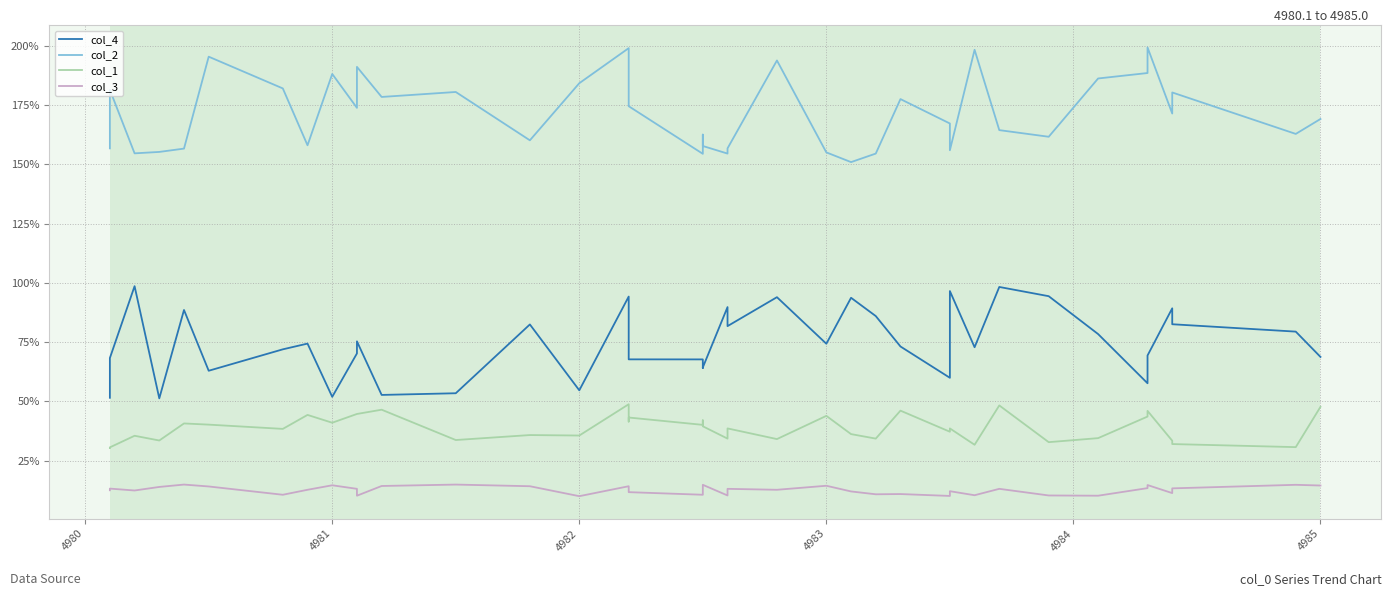

True or false: col_1 and col_2 intersect in this chart.

False